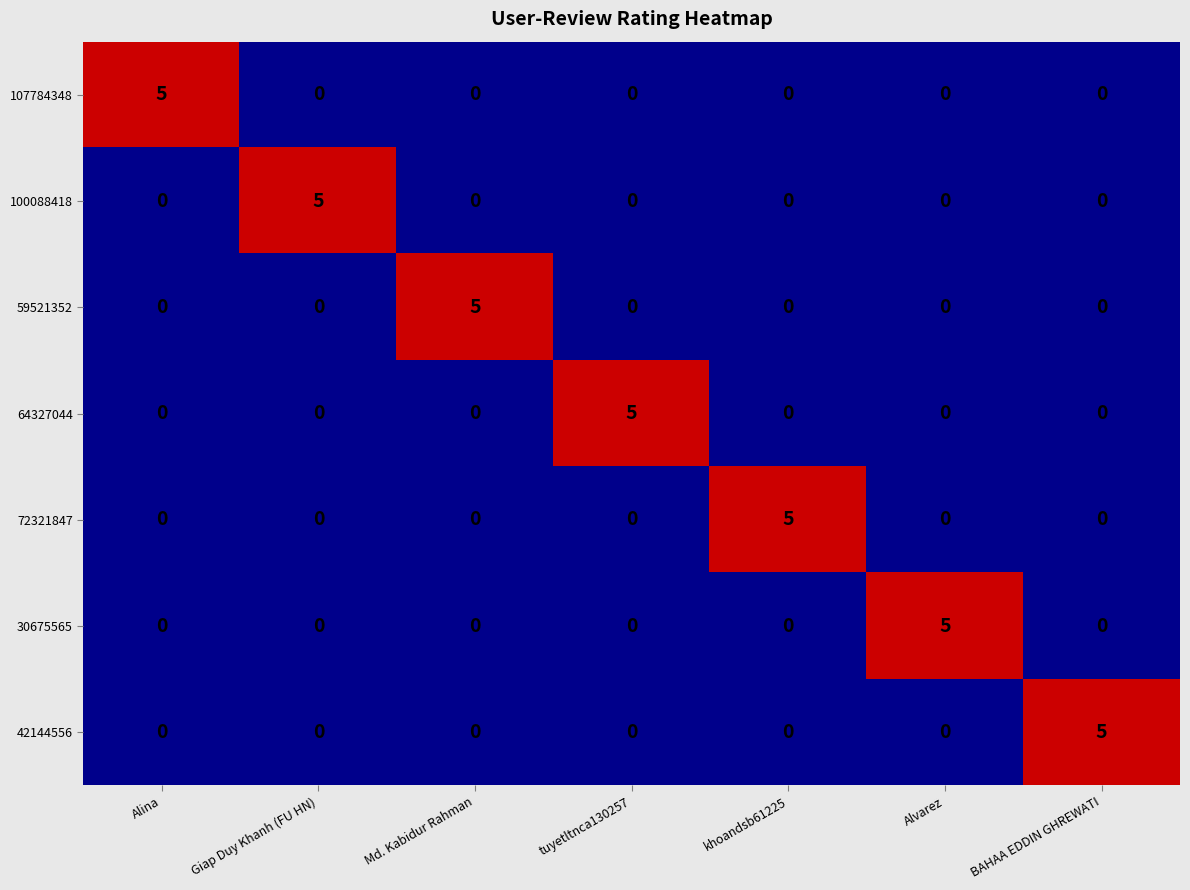

The value of 107784348 at Giap Duy Khanh (FU HN) is 2. True or false?

False